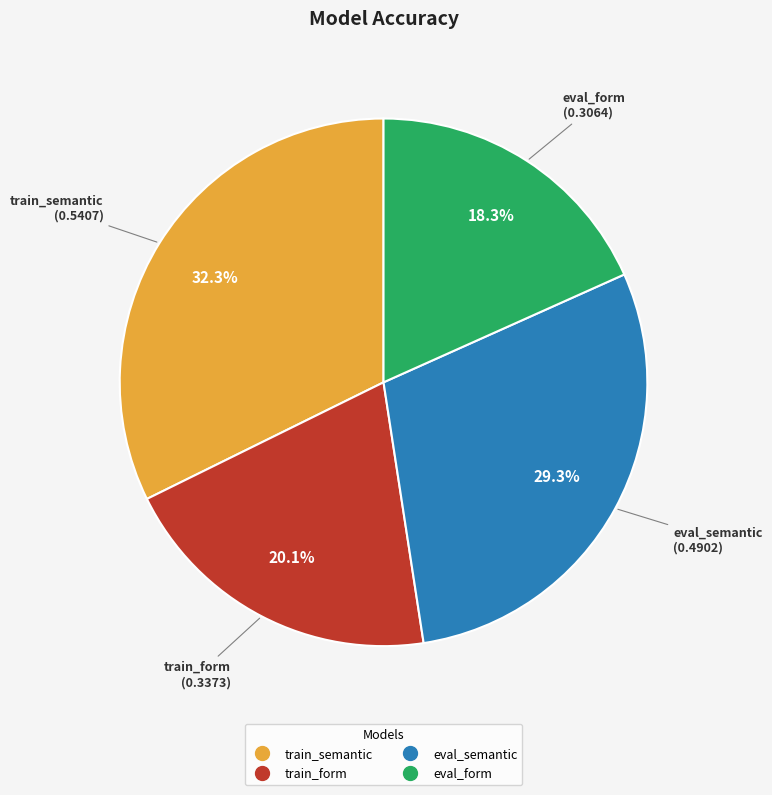

To the nearest percent, what is the difference between the largest and smallest slice percentages?

14%